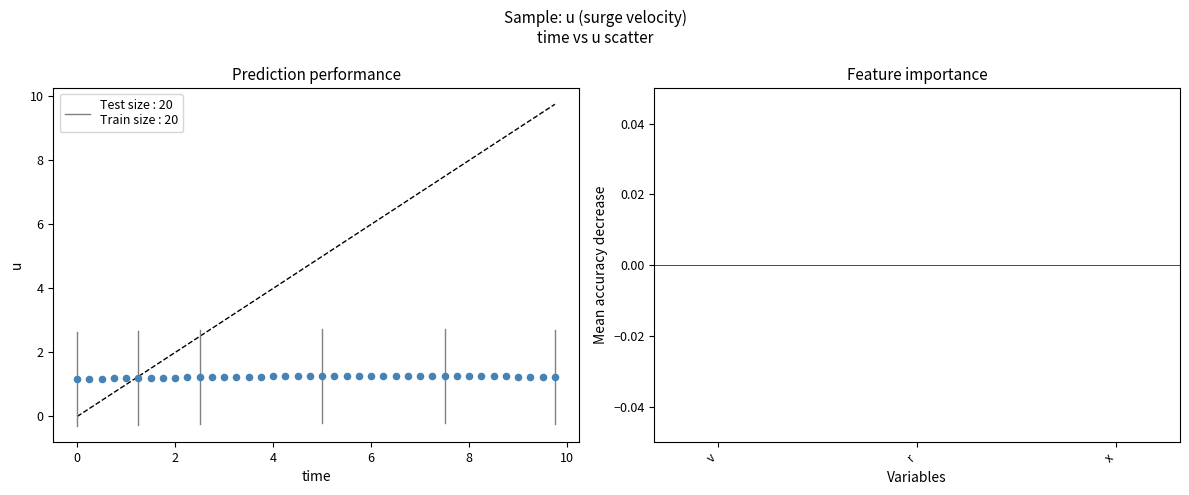

What is the range of X values (max minus min)?

9.8